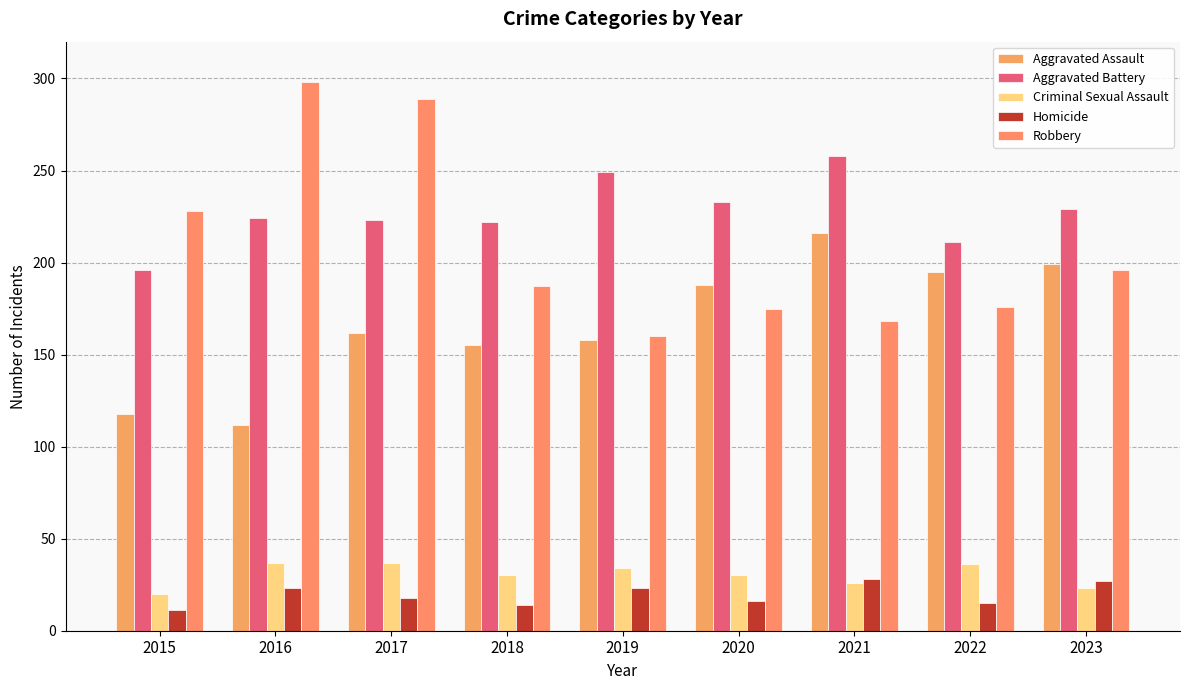

Which series has the largest total across all categories?

Aggravated Battery